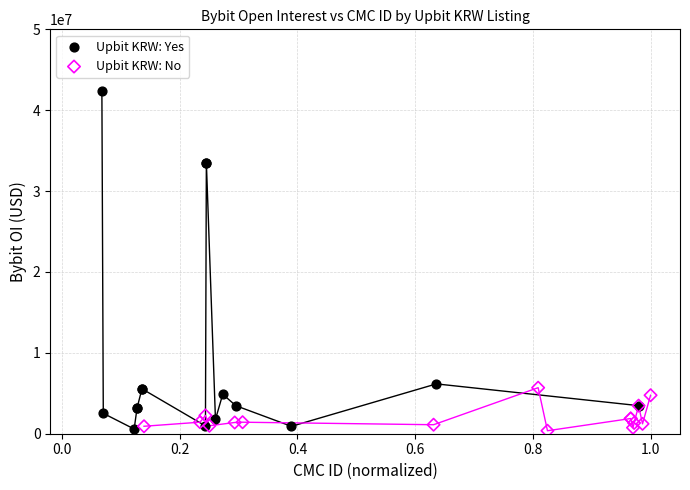

Which series reaches the maximum Y coordinate?

Upbit KRW: Yes